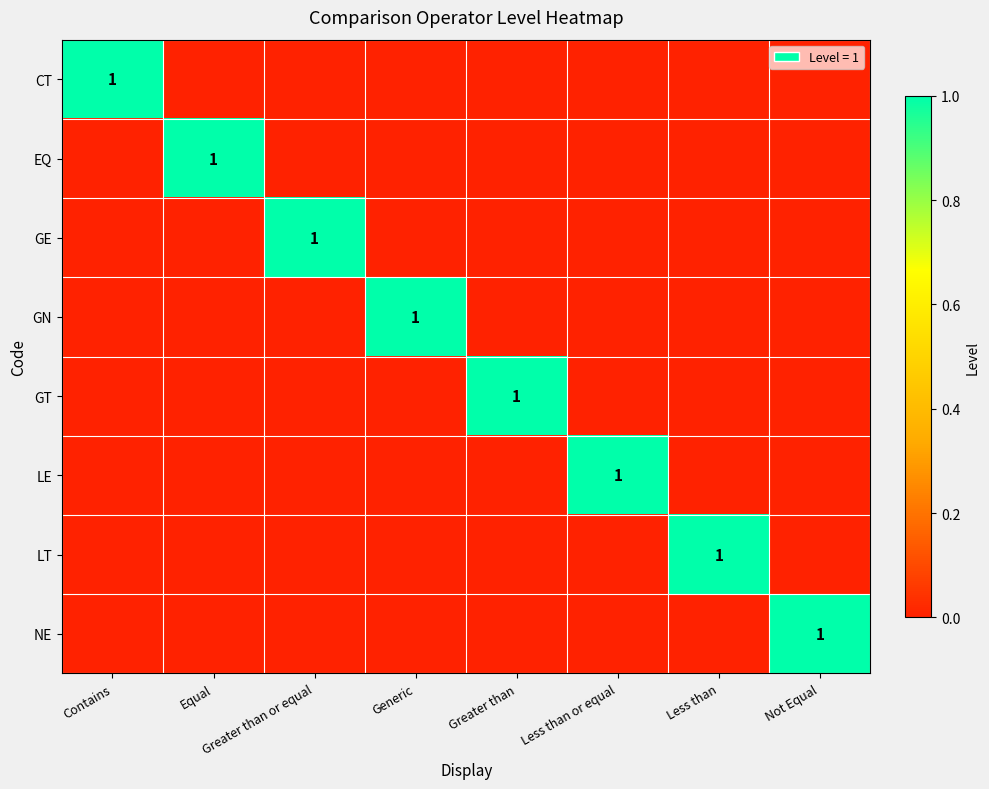

Which series has the largest total across all categories?

CT